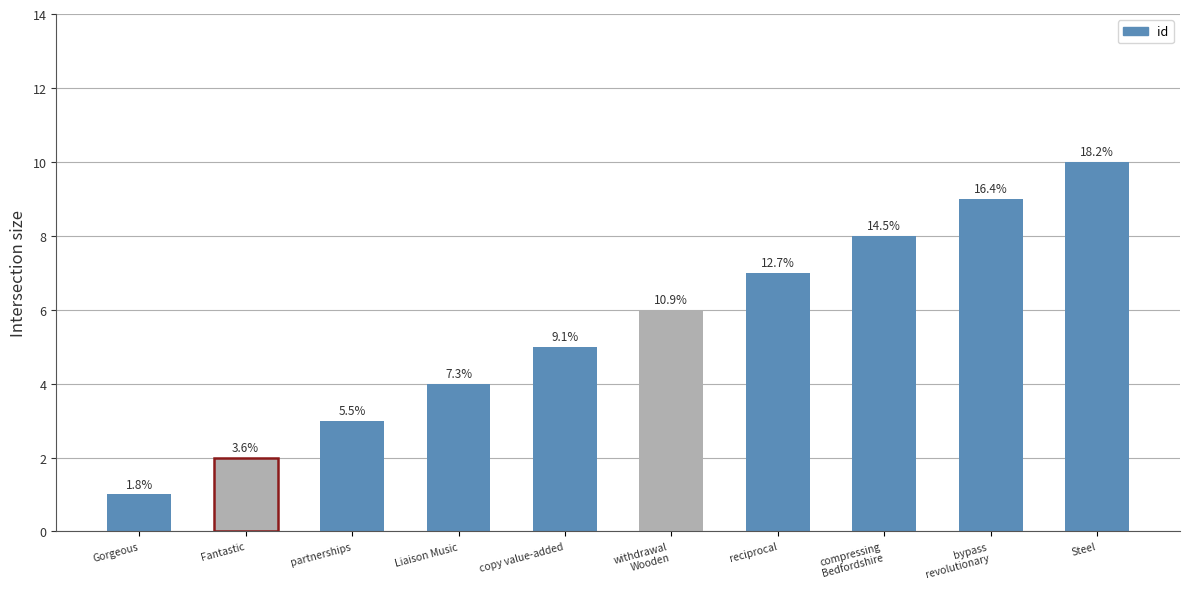

Reading left to right, list all the values displayed in this chart.

1	2	3	4	5	6	7	8	9	10